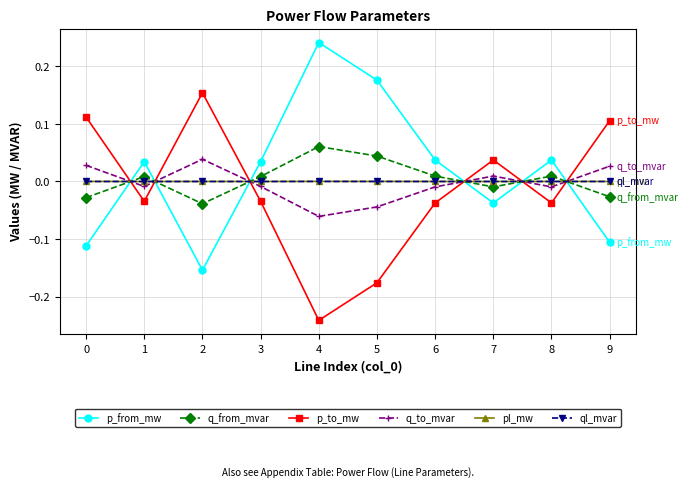

After their last crossing, which series has the higher values: p_to_mw or p_from_mw?

p_to_mw